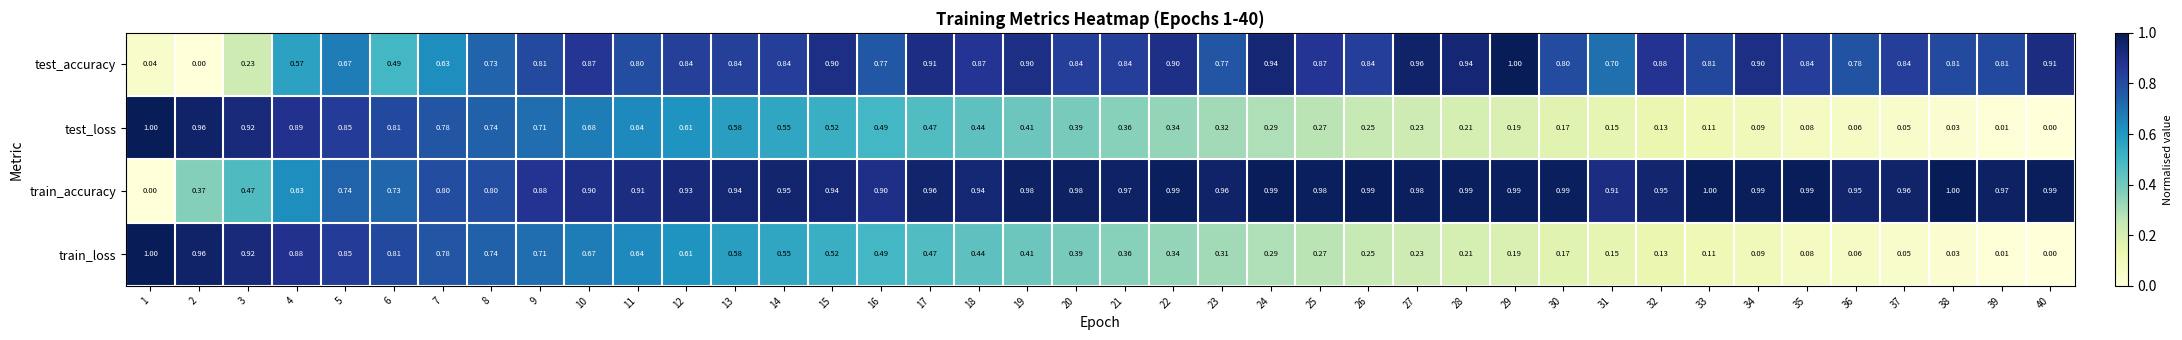

Which series has the largest total across all categories?

train_accuracy